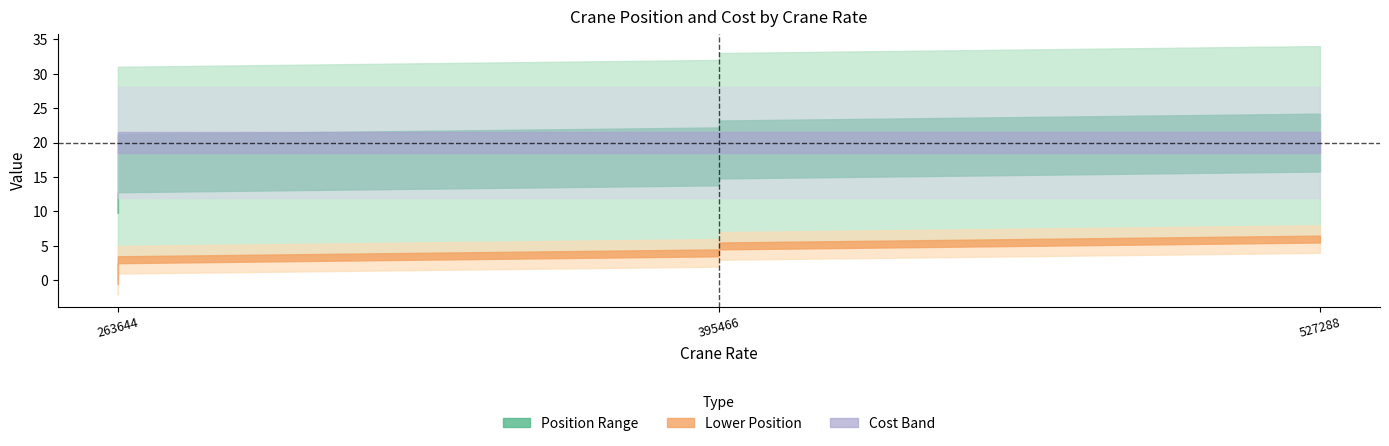

At which category does the chart reach its peak across all series?

527288